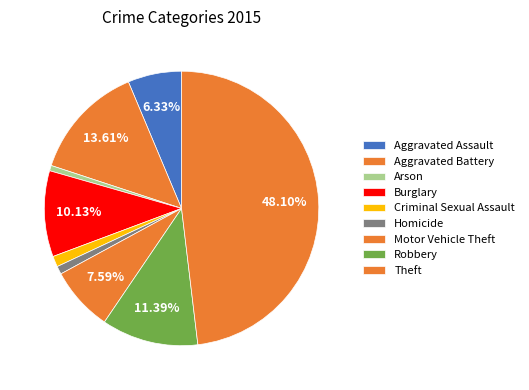

Count the number of slices in the pie.

9